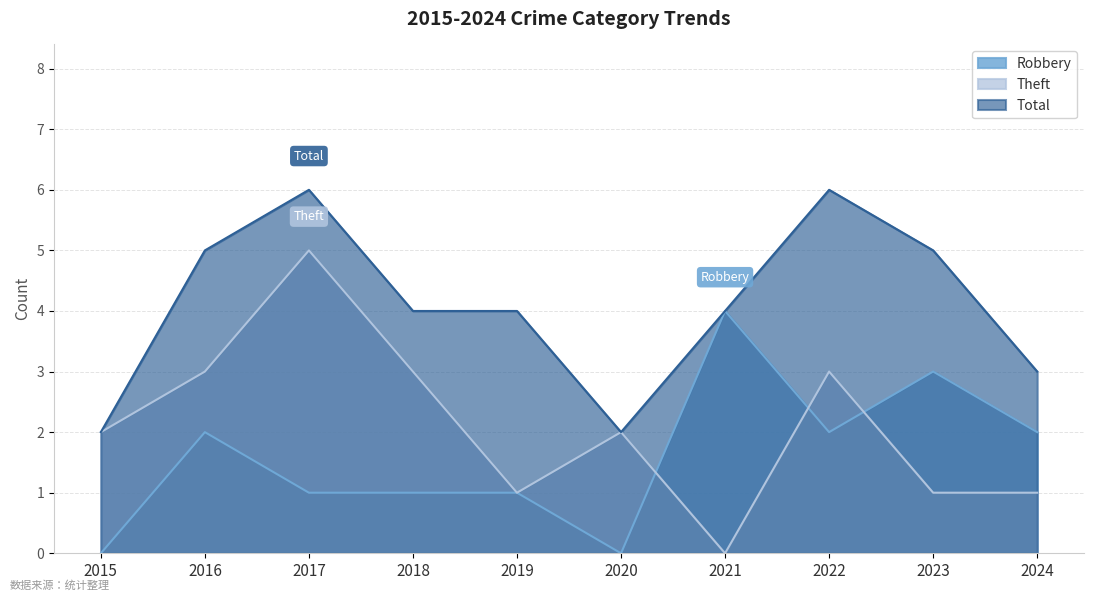

Is it true that Total equals 4 at 2024?

False